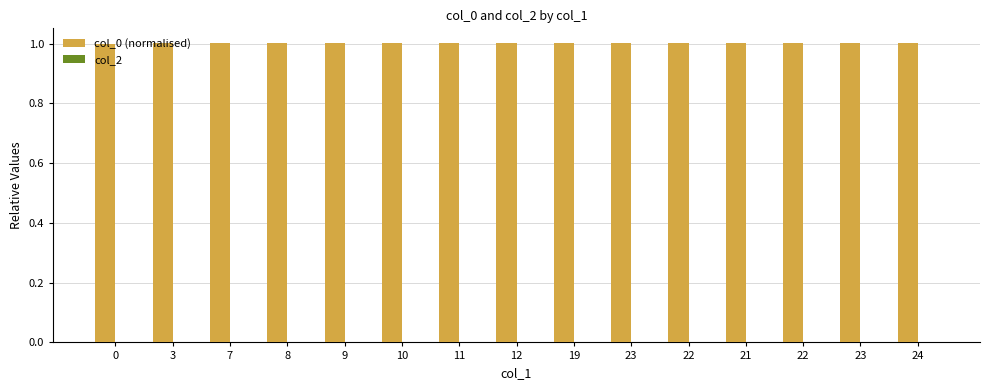

Are the bars horizontal?

No